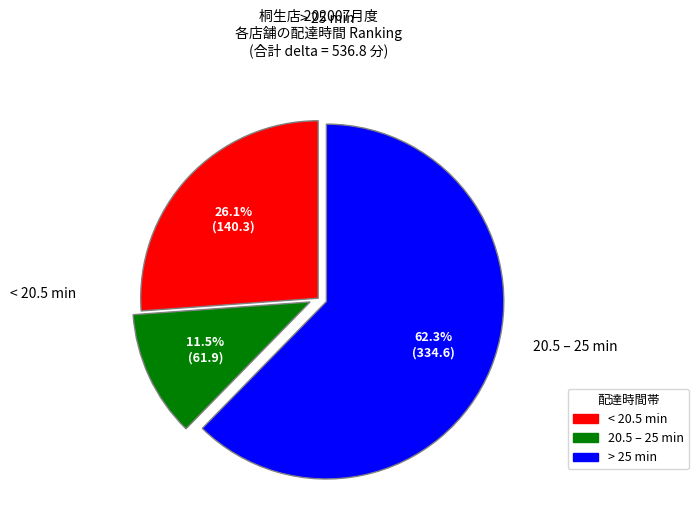

Count the number of slices in the pie.

3